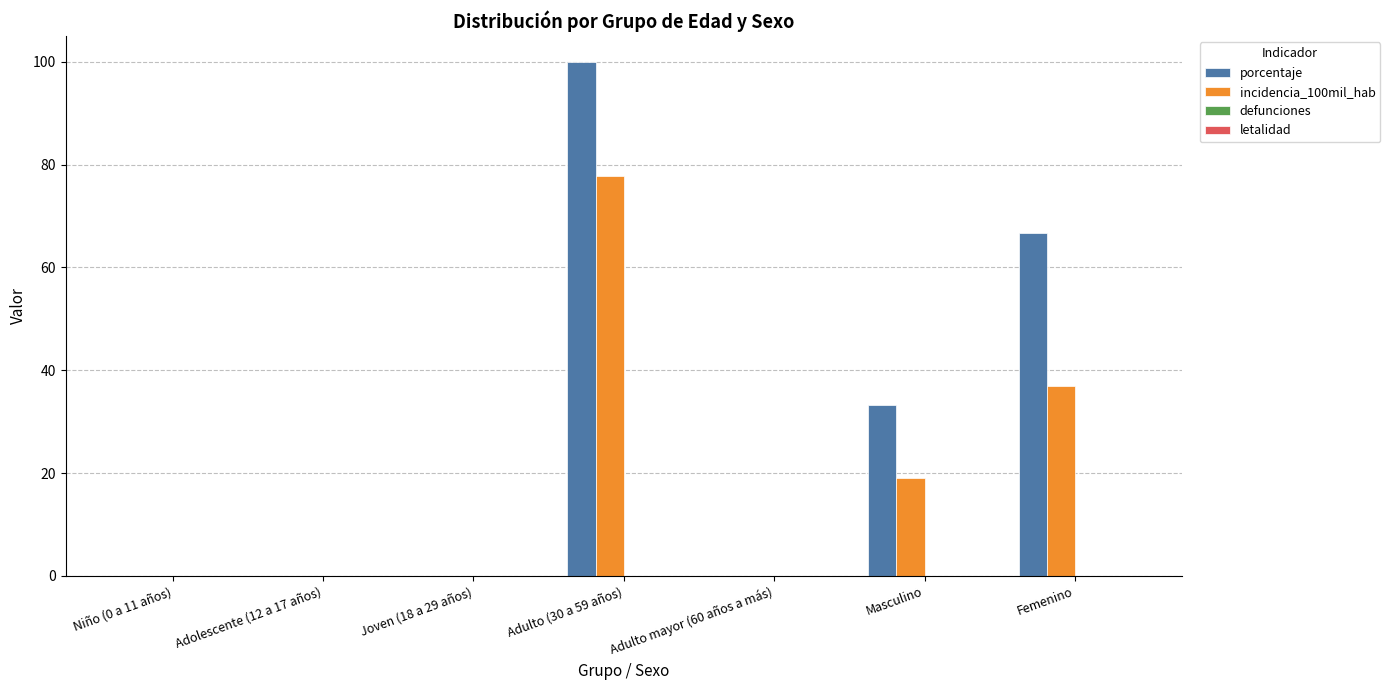

What is the total value across all series at Femenino?

103.6